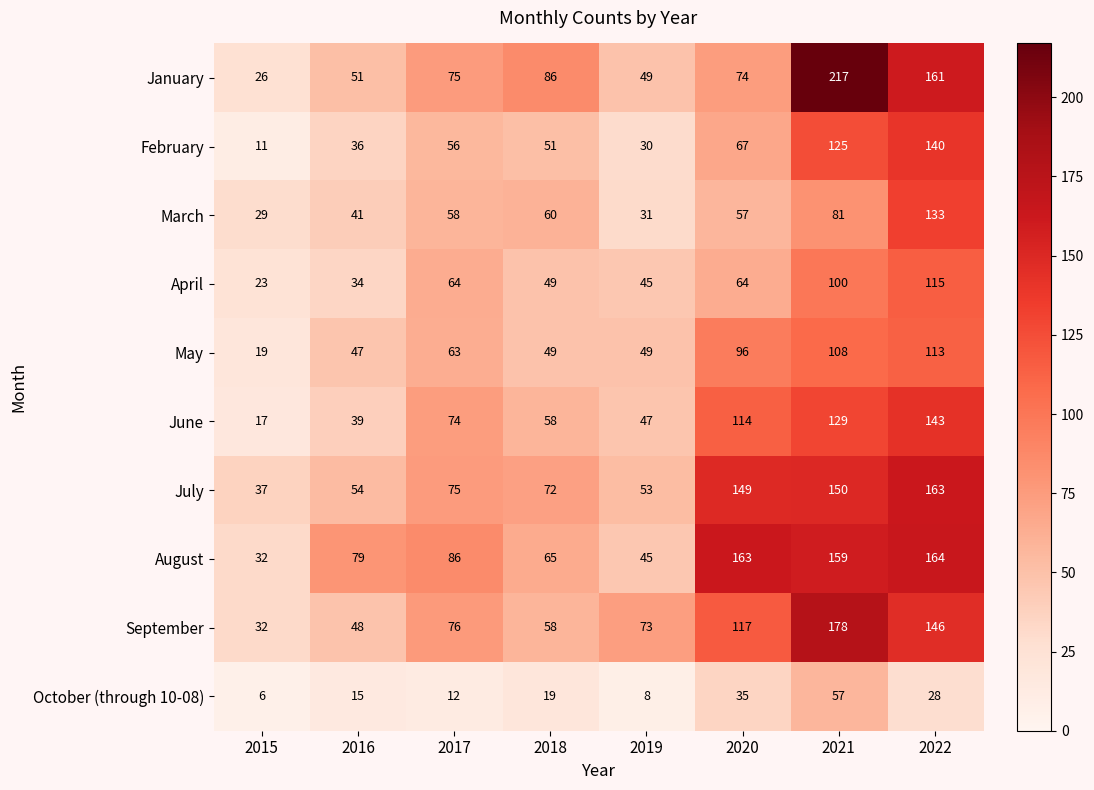

Which label corresponds to the smallest value in the chart?

2015